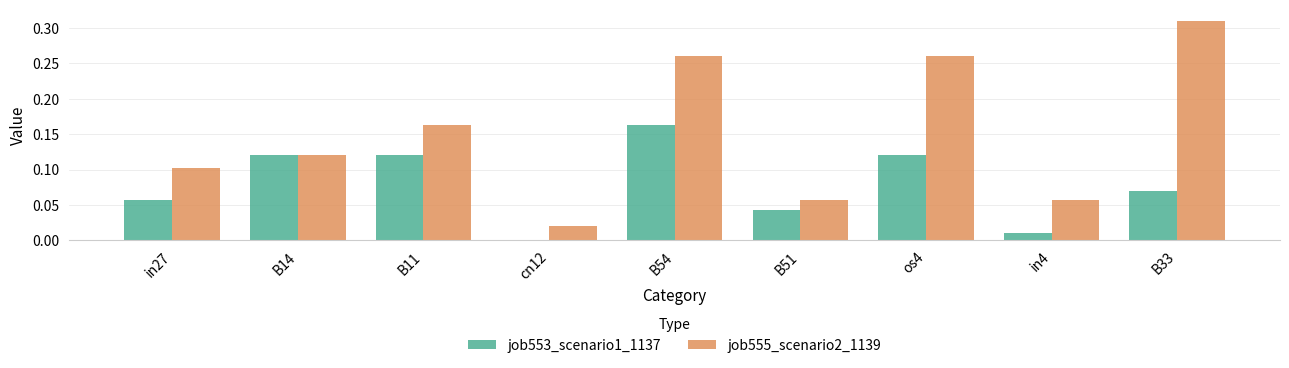

Which series changed the most between B54 and B51?

job555_scenario2_1139